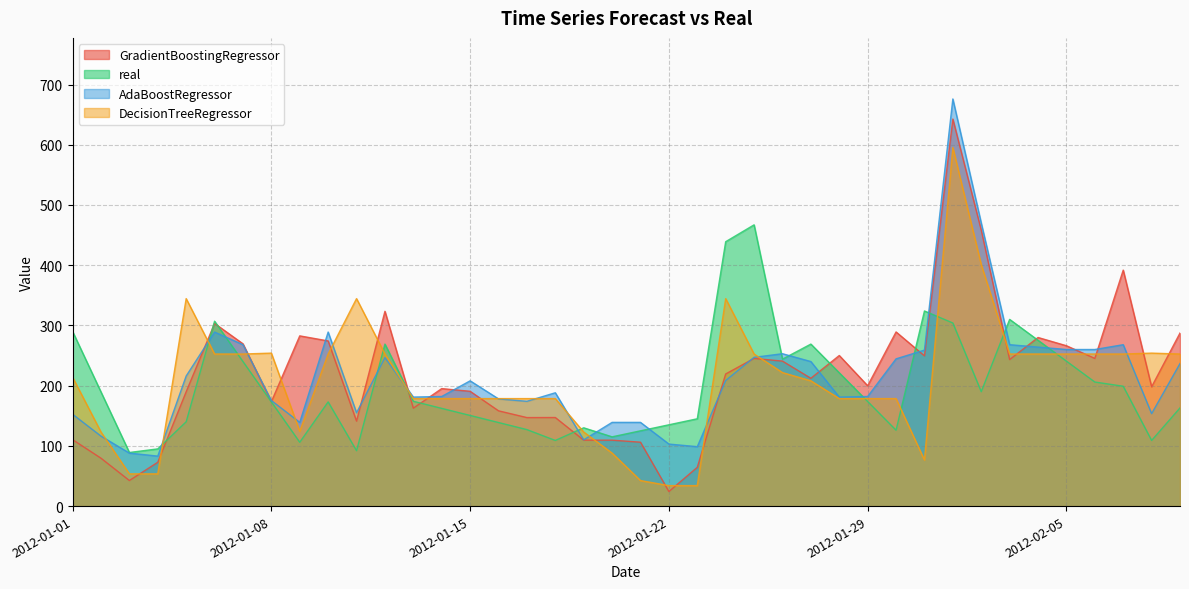

What is the label of the 36th point from the left?

2012-02-05